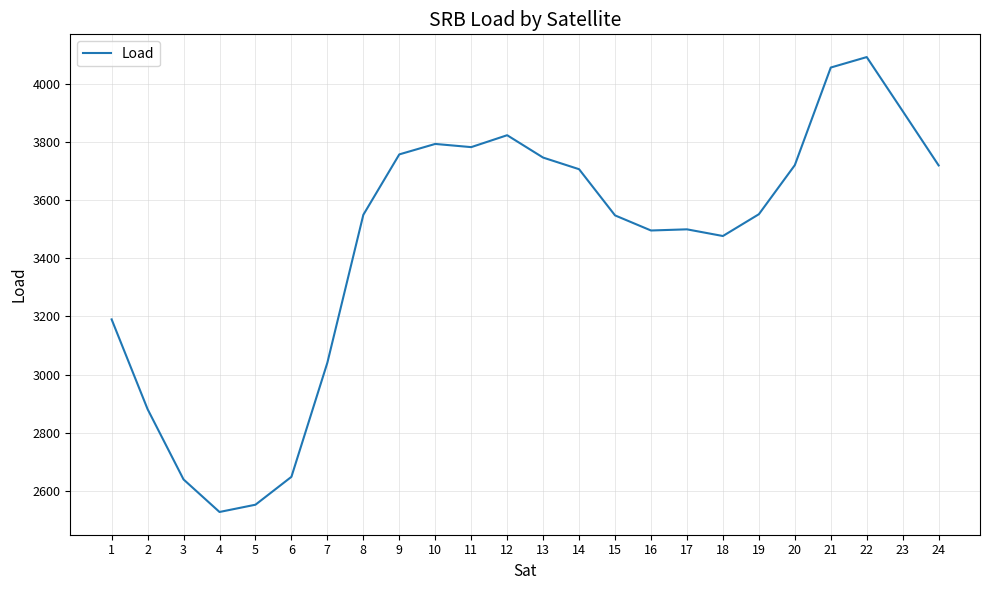

What is the difference between the maximum and minimum values?

1566